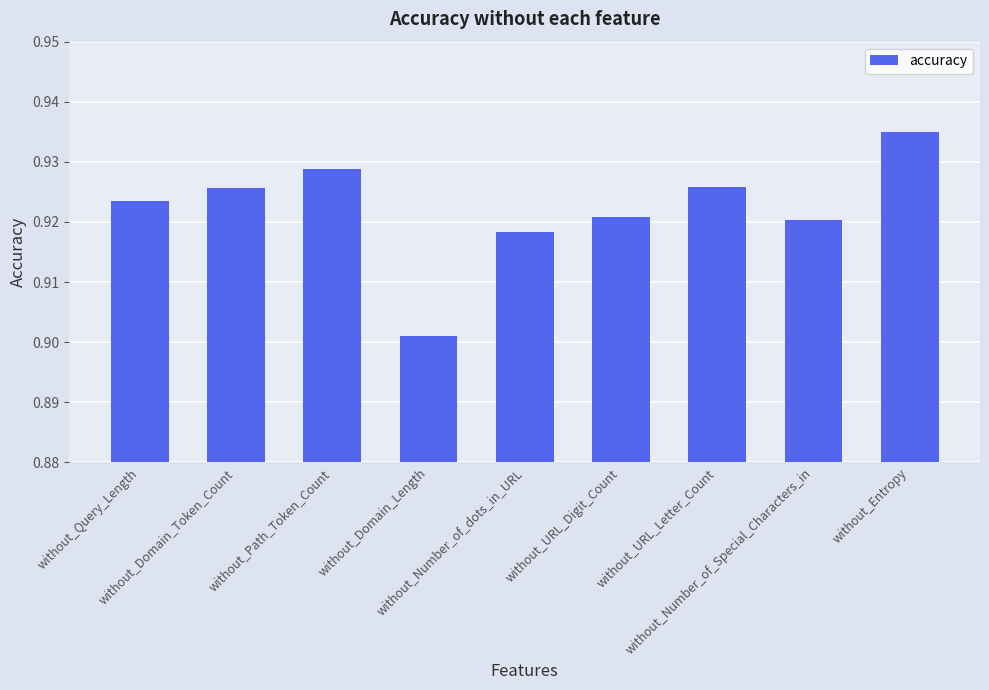

Count the values in the range 0 to 1.

9